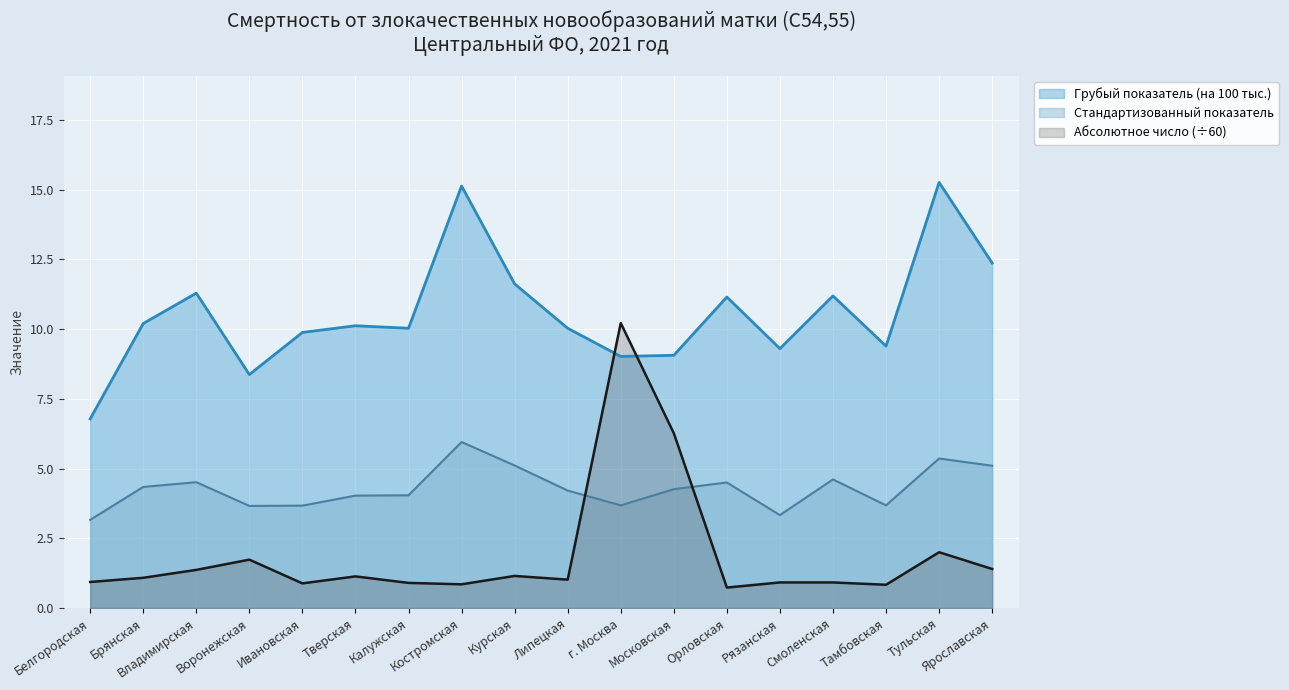

True or false: Абсолютное число and Стандартизованный показатель intersect in this chart.

True